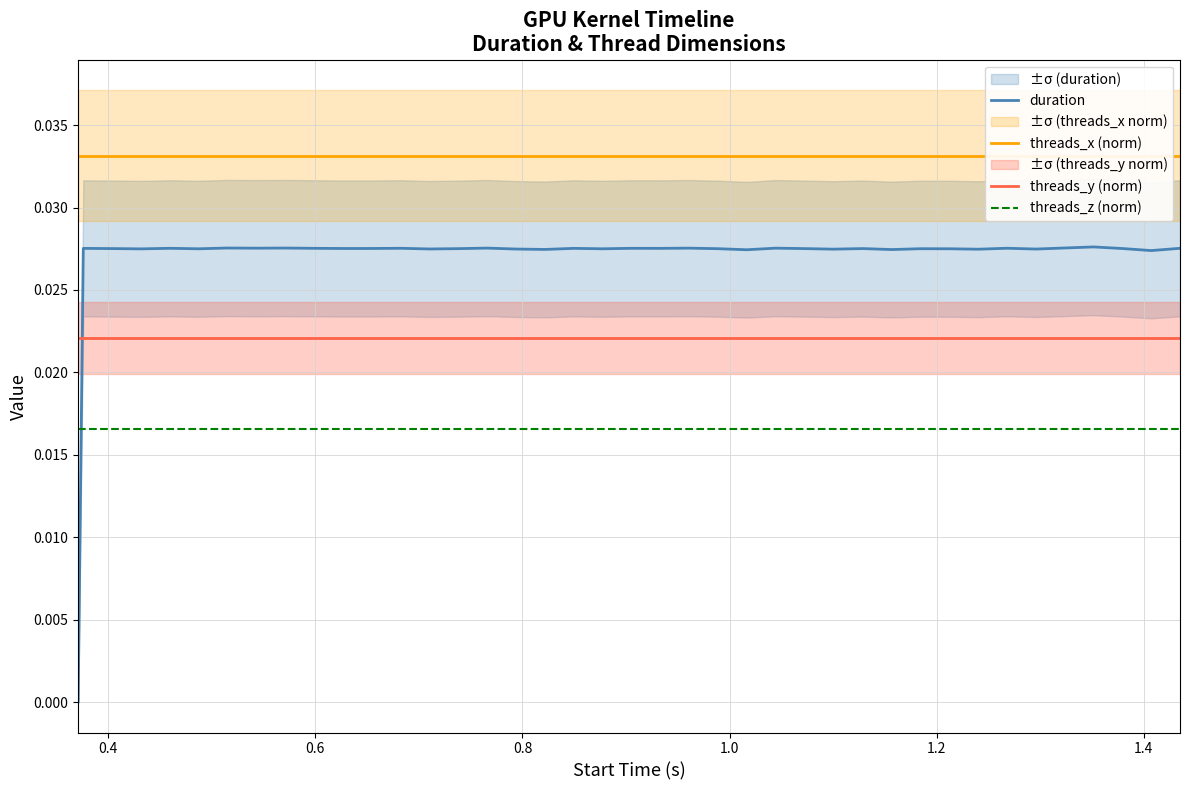

True or false: threads_z (norm) and threads_y (norm) cross at least once.

False